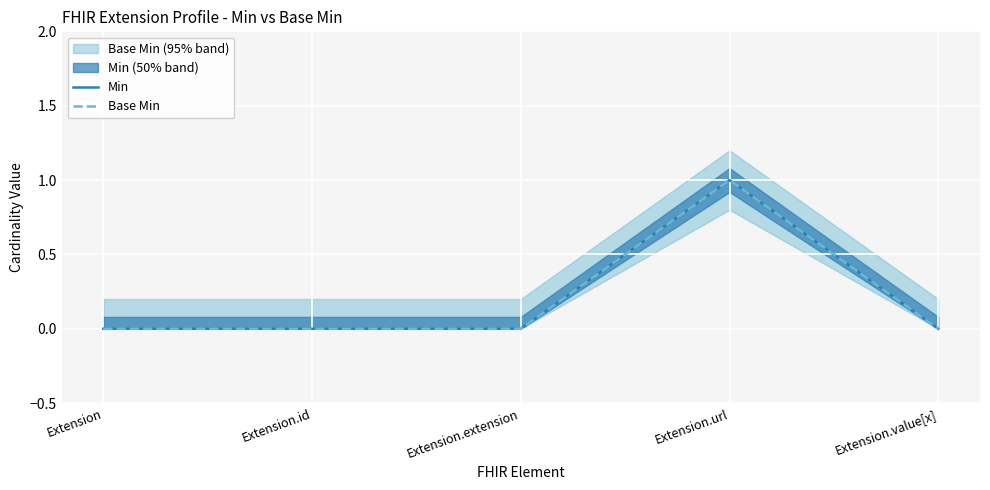

What is the label of the 1st point from the left?

Extension